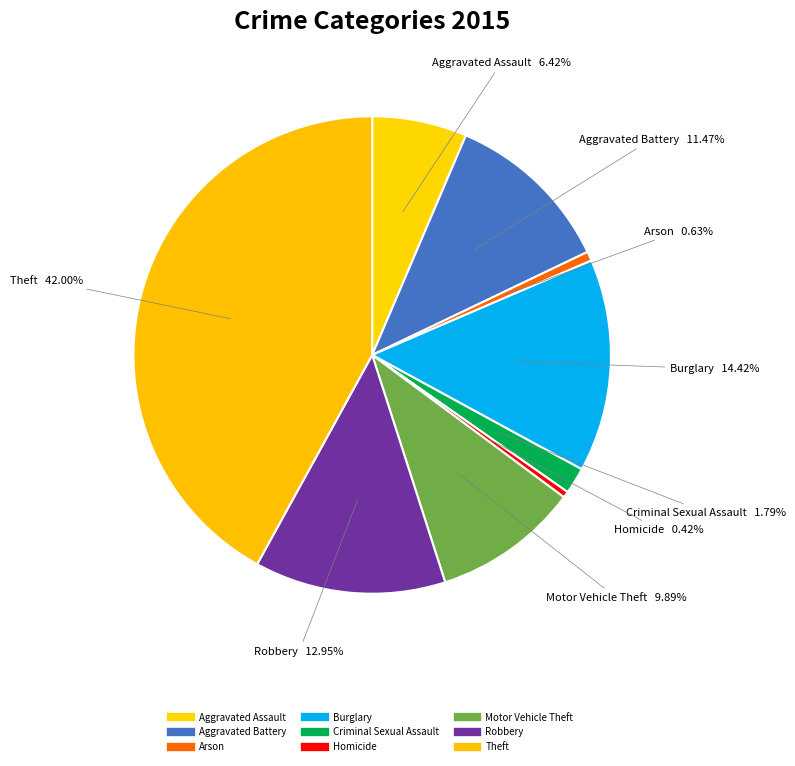

Is there any slice that represents more than half of the pie?

No